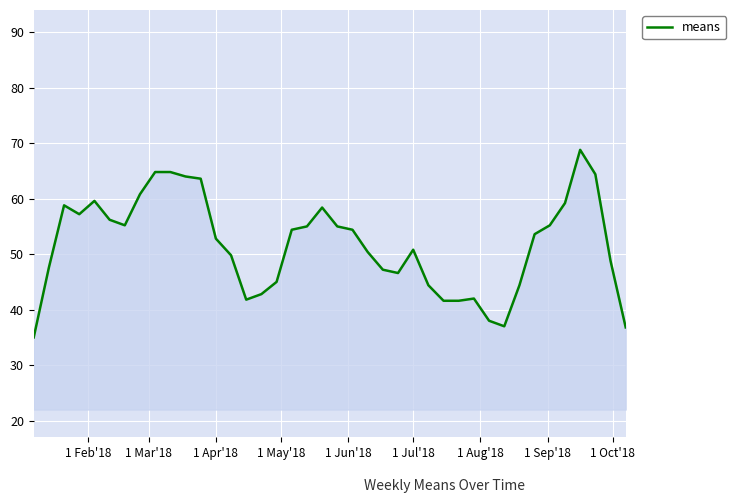

What is the minimum value shown in the chart?

35.0